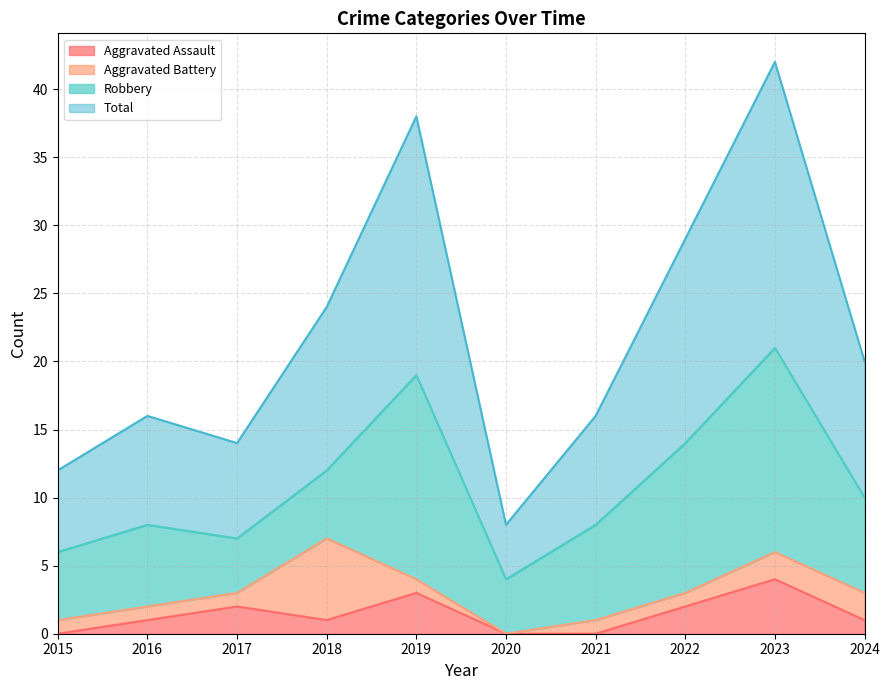

Which series has the largest range (max minus min)?

Total